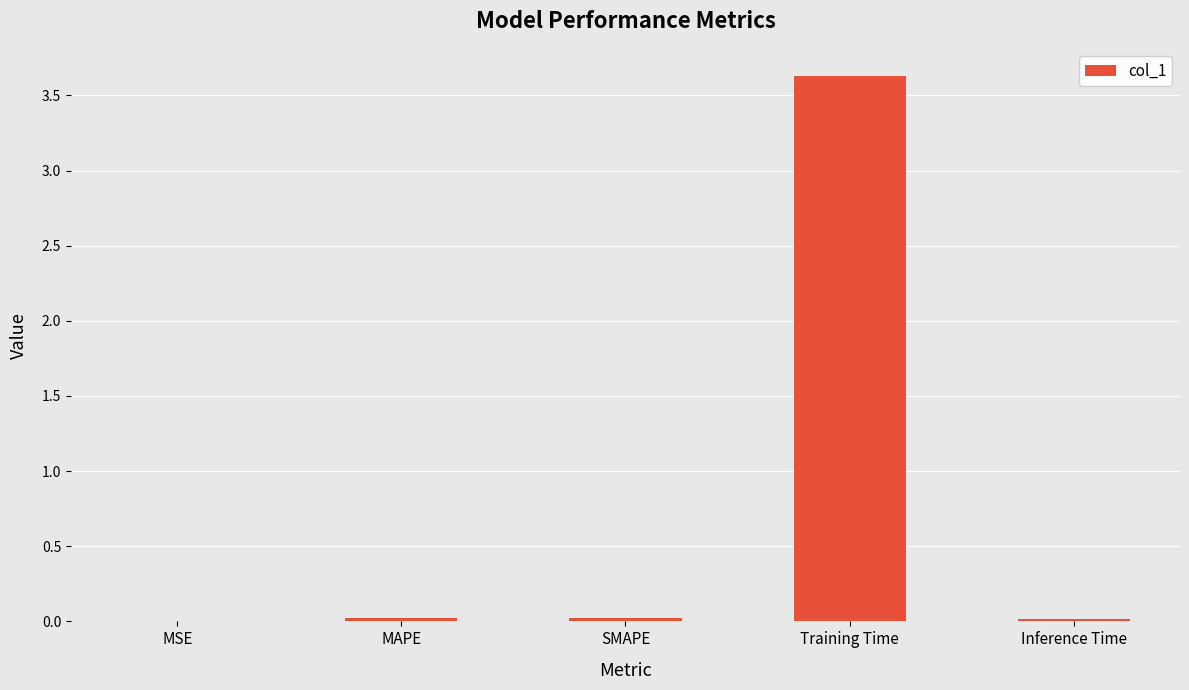

What is the sum of all values?

3.7